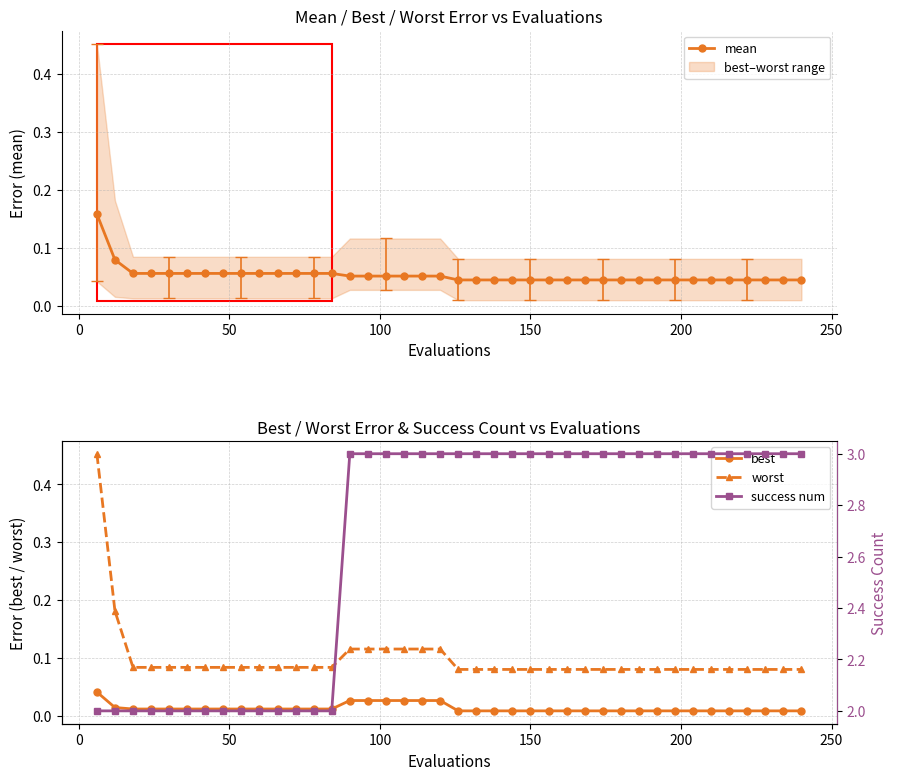

How many worst values are between 0 and 1?

40